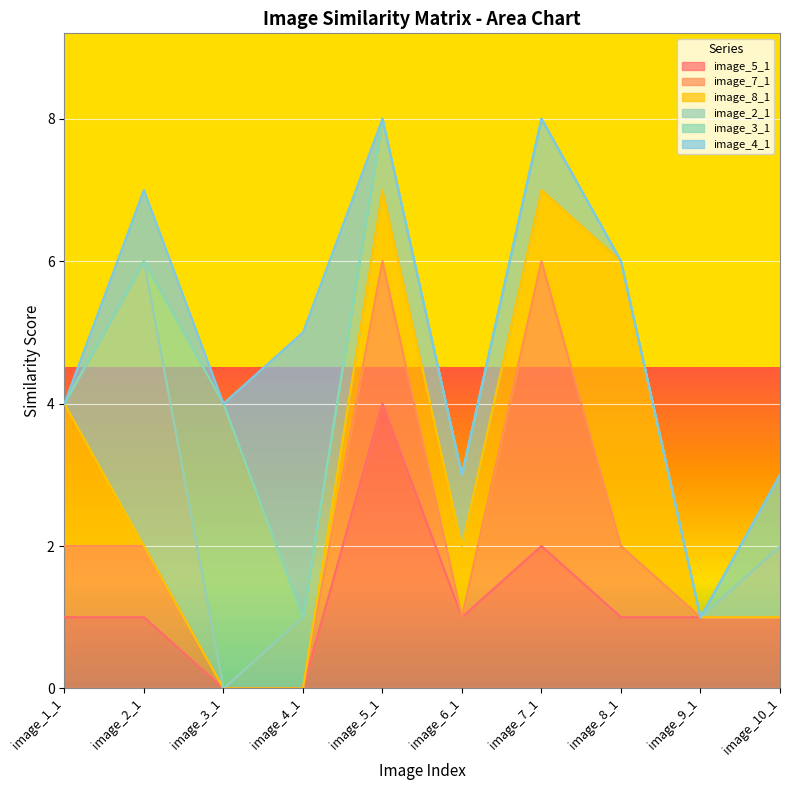

True or false: image_4_1 has a value of -2 at image_5_1.

False